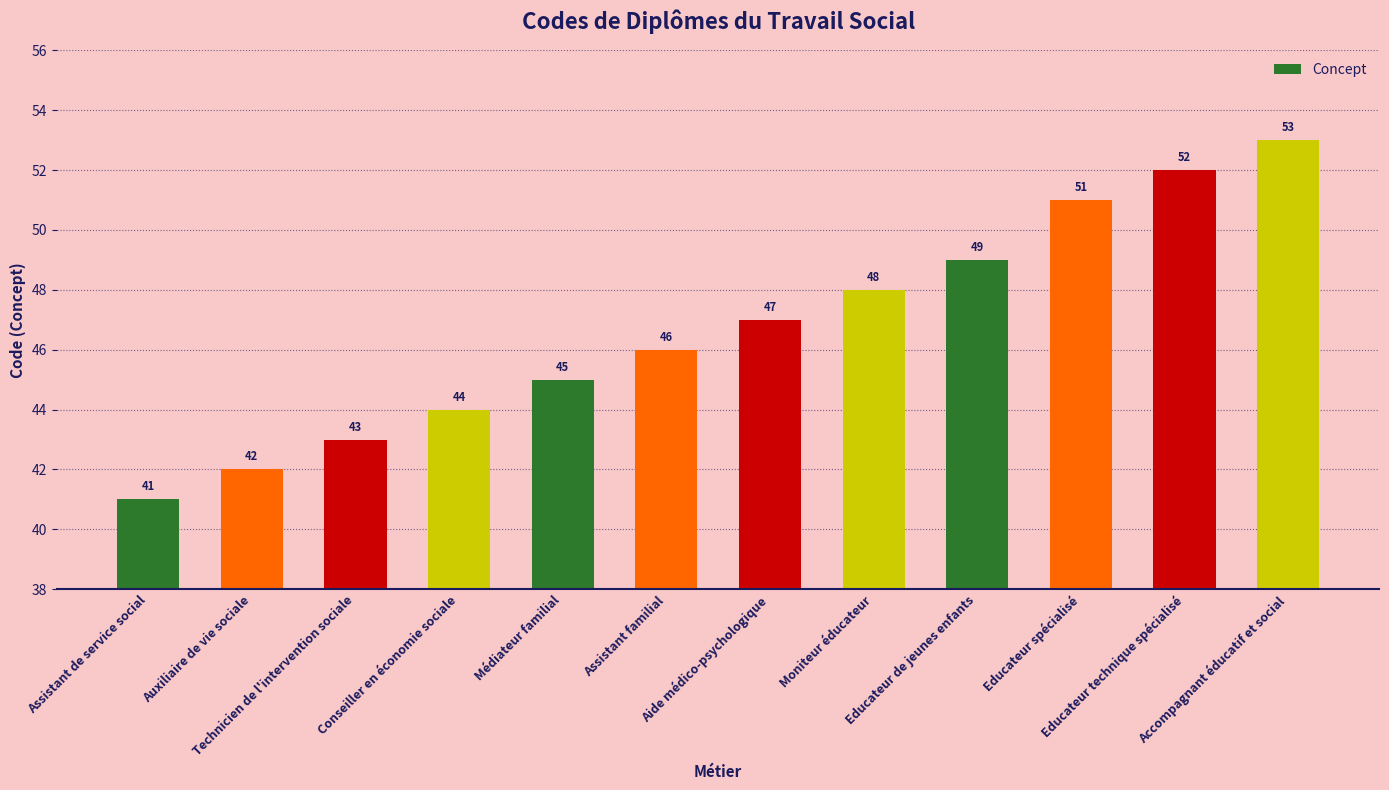

What is the sum of all values?

561